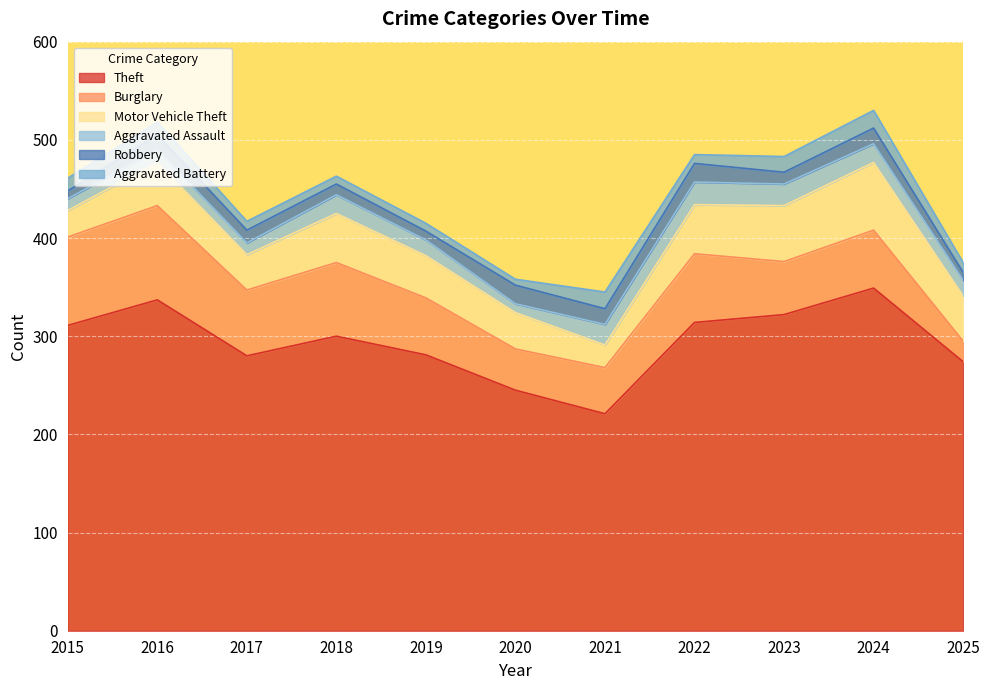

What is the total value across all series at 2016?

518